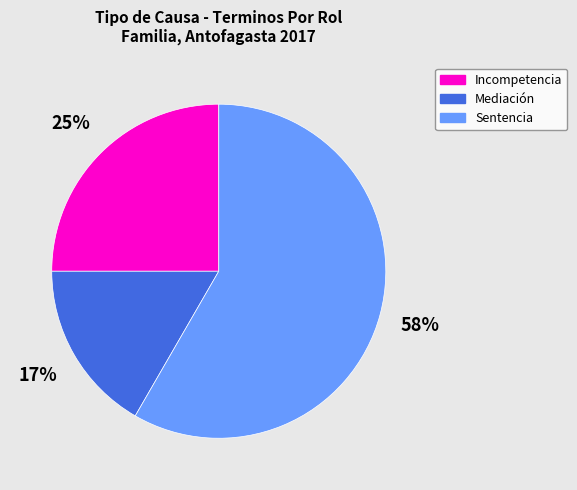

Between Mediación and Sentencia, which is larger?

Sentencia